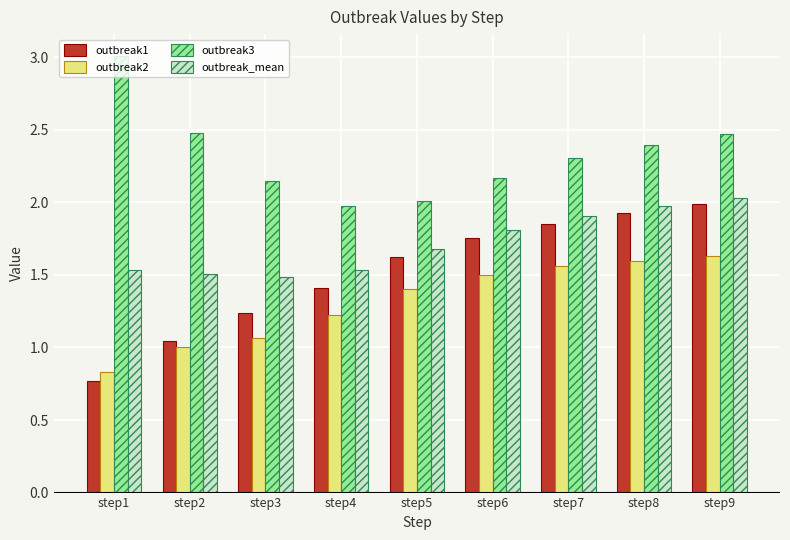

What is the difference between the outbreak3 values at step2 and step4?

0.5